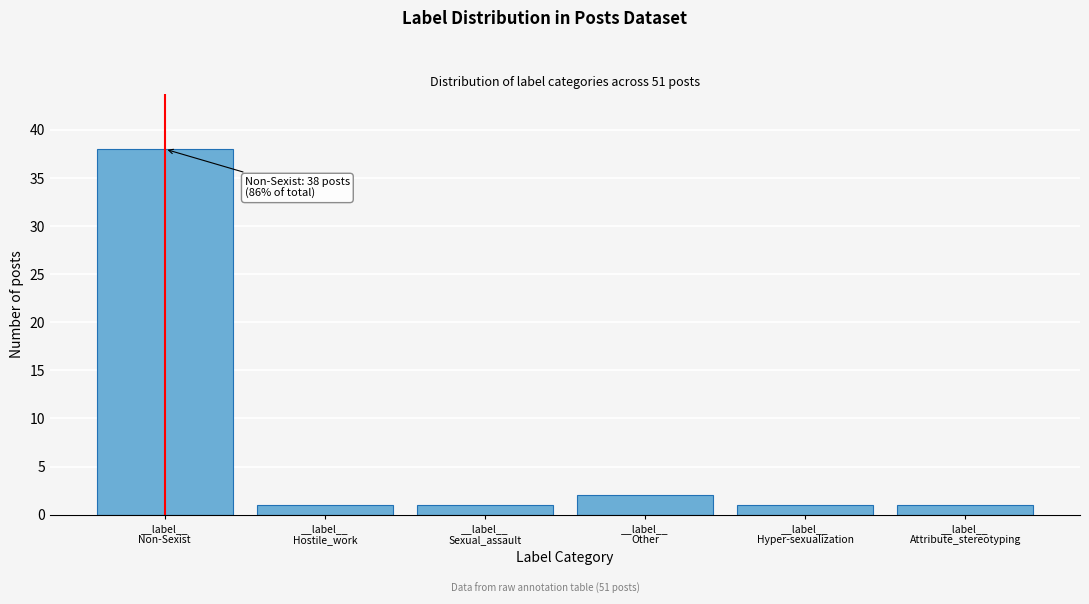

Reading left to right, list all the values displayed in this chart.

38	1	1	2	1	1